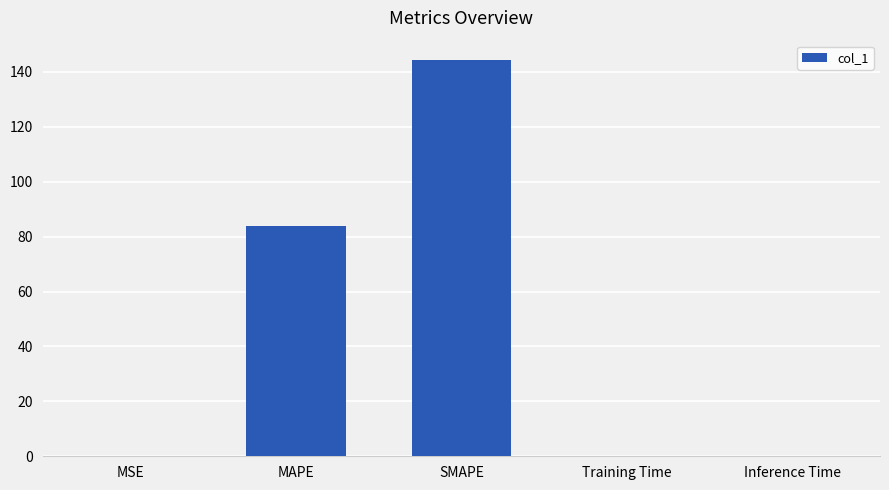

Is it true that the value at MAPE is 83.8?

True